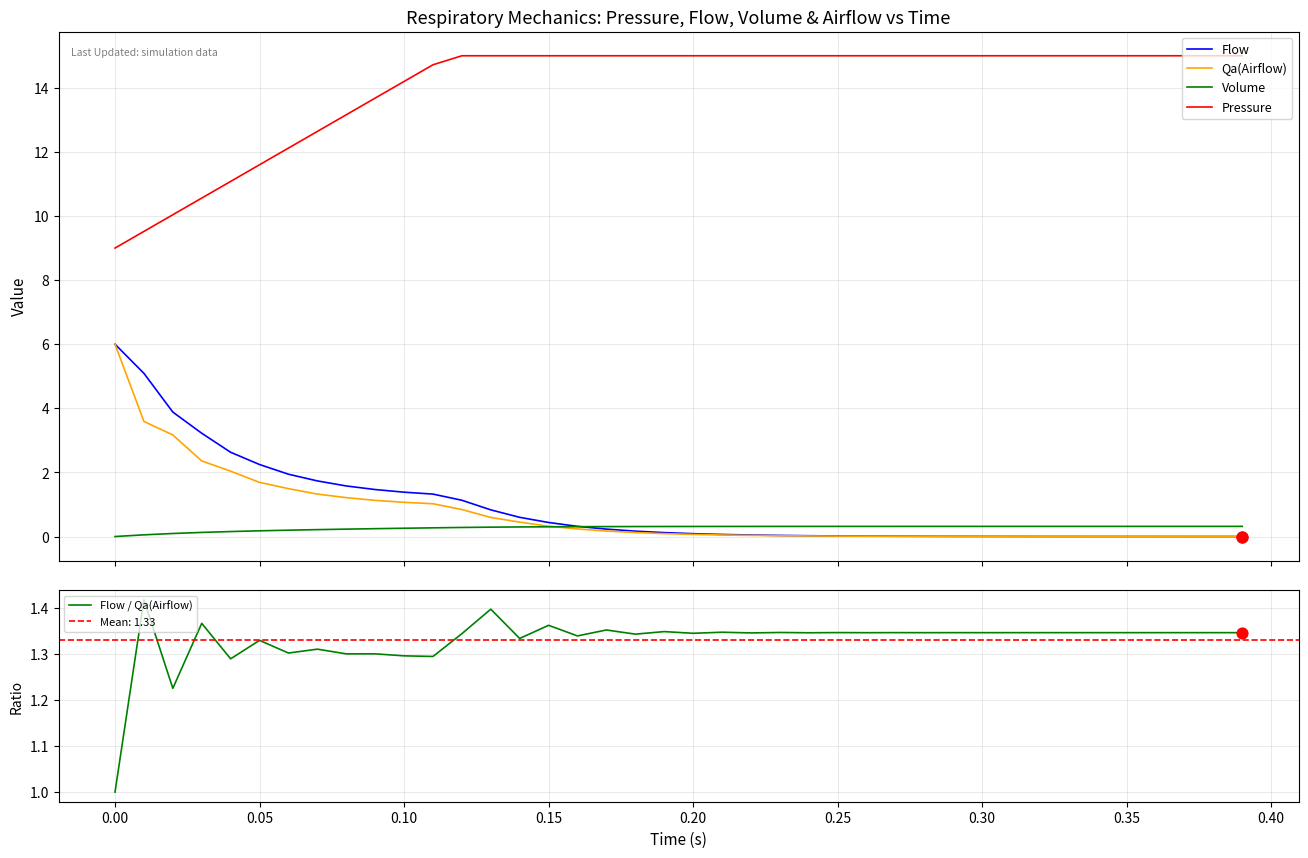

True or false: Pressure and Flow intersect in this chart.

False